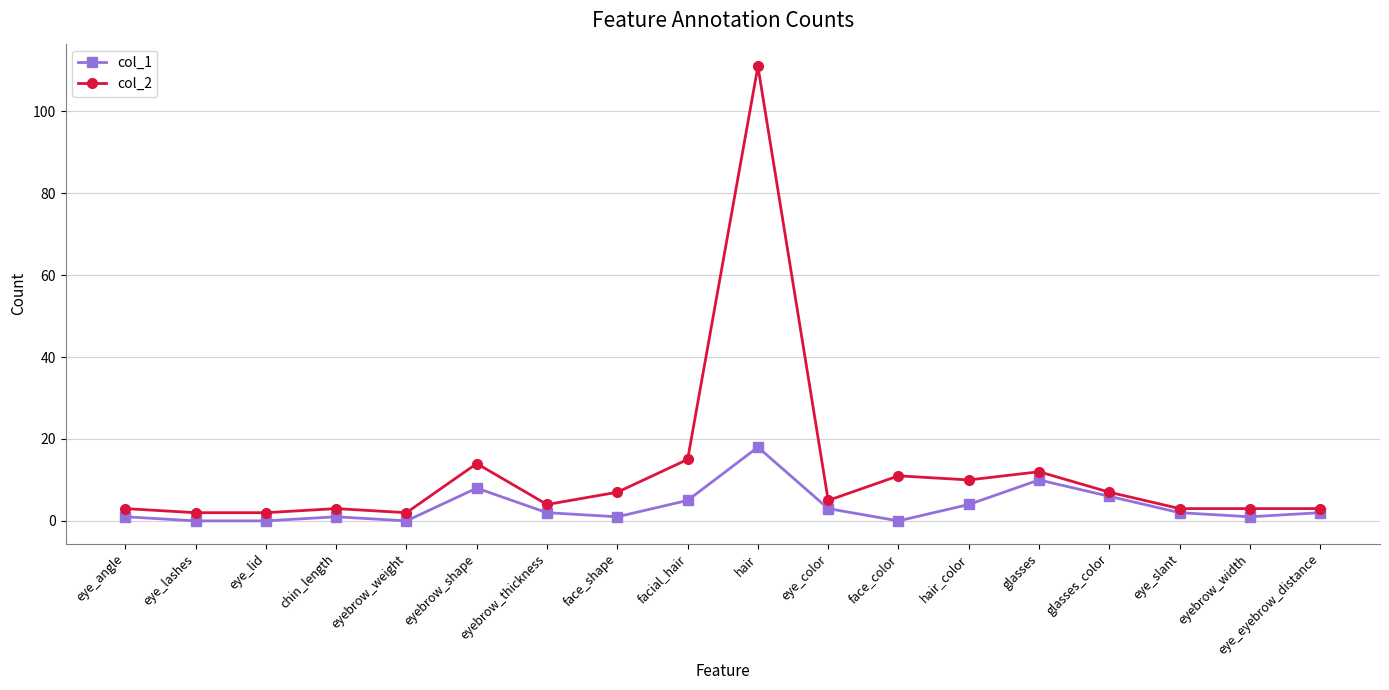

What is the value of the col_1 point at the 8th from the left?

1